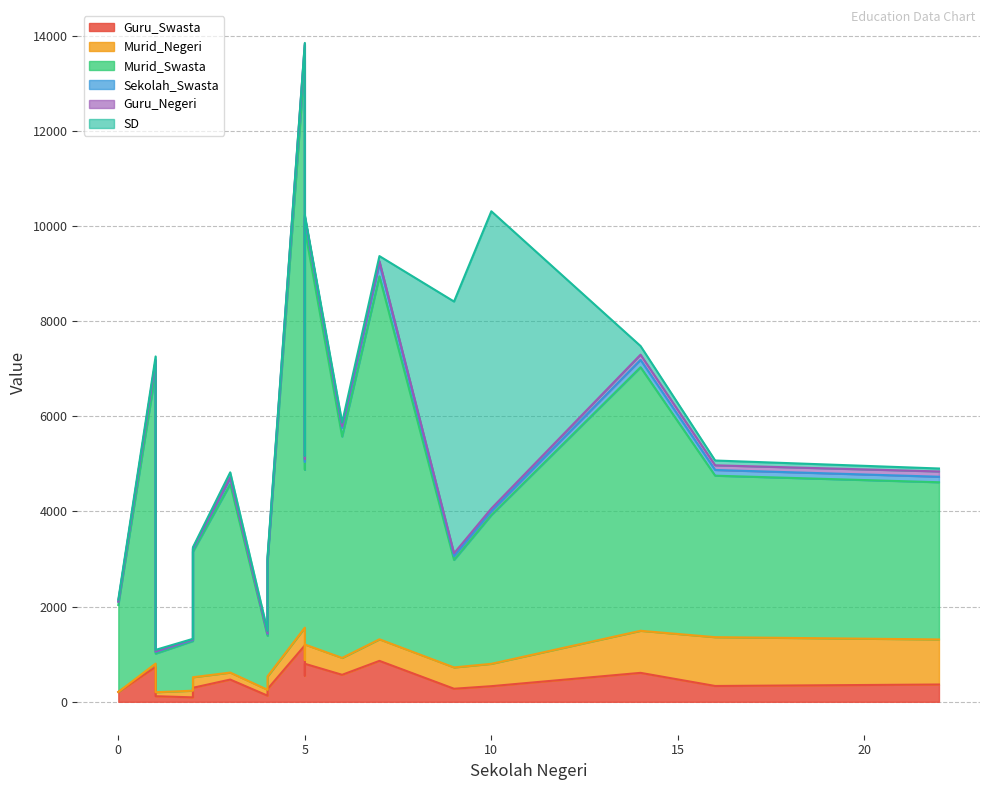

True or false: Guru_Negeri has a value of 54 at Solok.

True